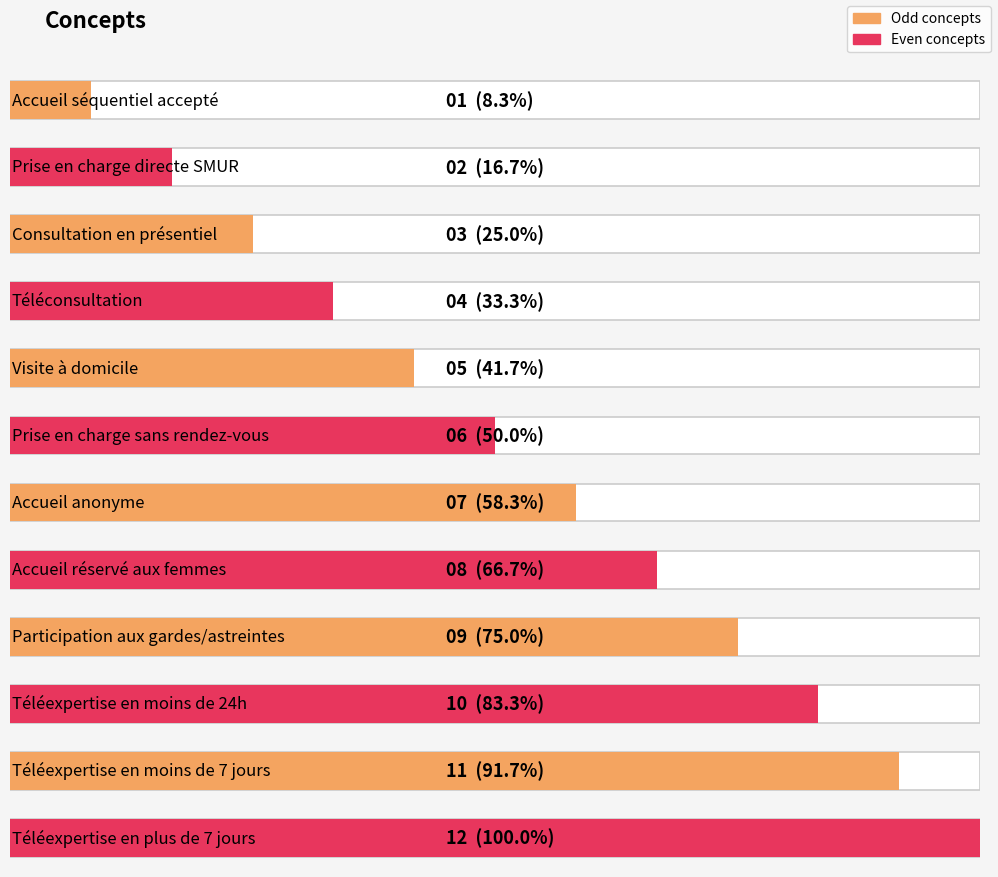

Reading right to left, what are all the values shown in this chart?

Téléexpertise en plus de 7 jours=12	Téléexpertise en moins de 7 jours=11	Téléexpertise en moins de 24h=10	Participation aux gardes/astreintes=9	Accueil réservé aux femmes=8	Accueil anonyme=7	Prise en charge sans rendez-vous=6	Visite à domicile=5	Téléconsultation=4	Consultation en présentiel=3	Prise en charge directe SMUR=2	Accueil séquentiel accepté=1